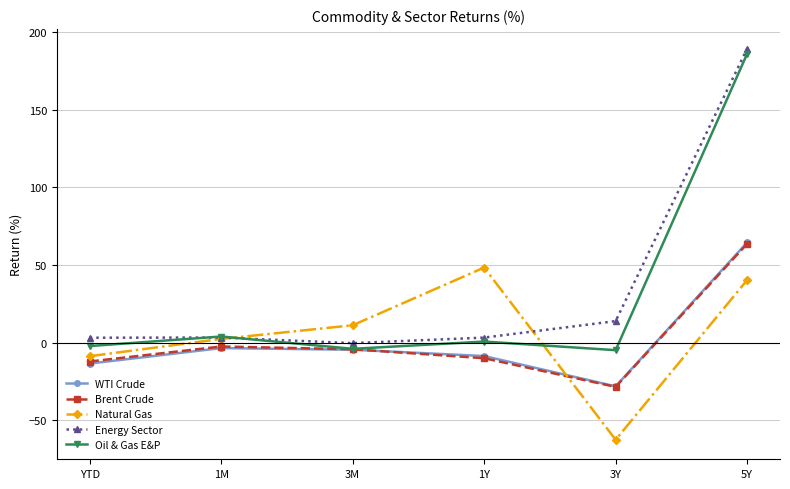

What is the spread (max minus min) of values at 3M?

15.8